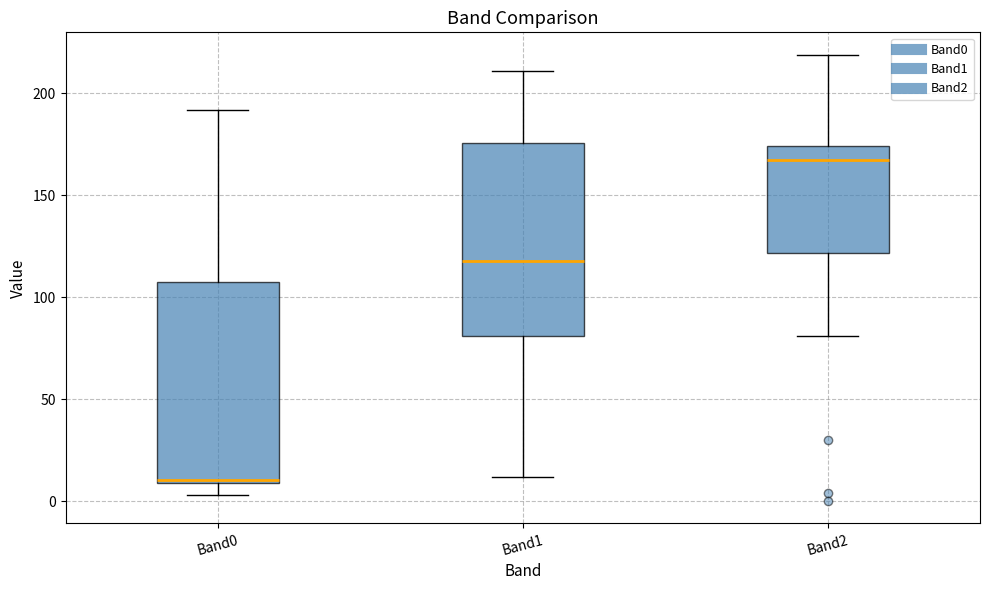

Which box's median line is the highest?

Band2